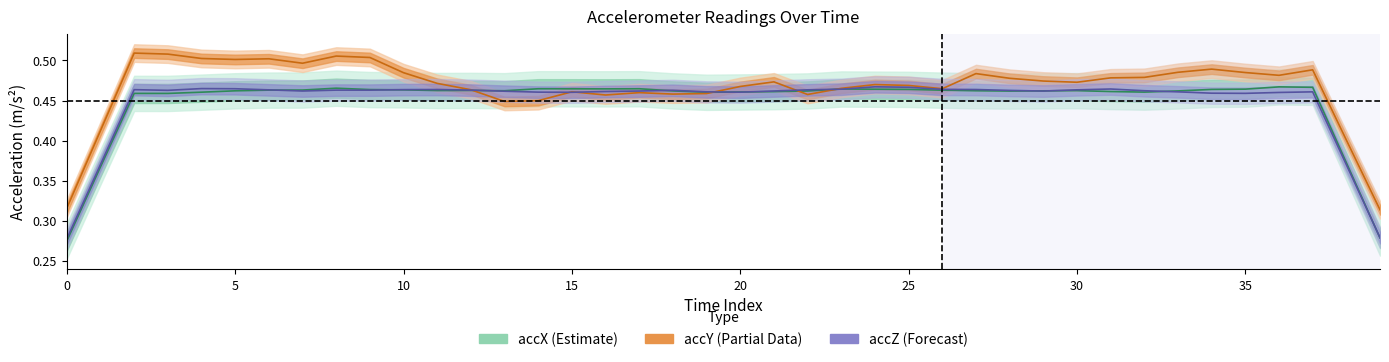

What is the average value of the accY (Partial) series?

0.5